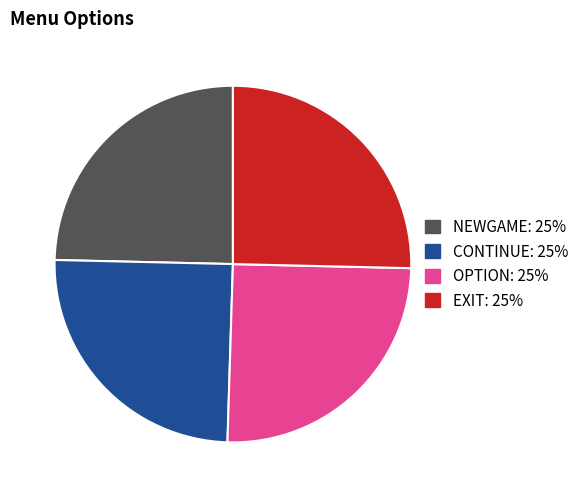

Count the number of slices in the pie.

4